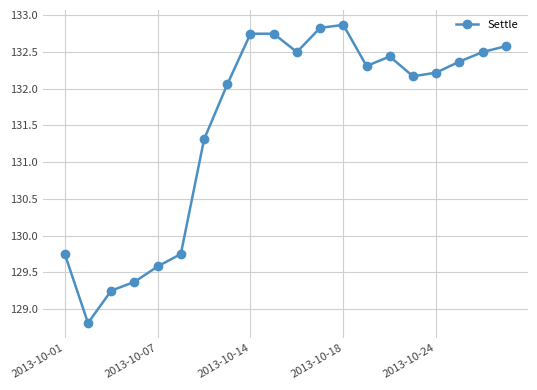

What is the minimum value shown in the chart?

128.8